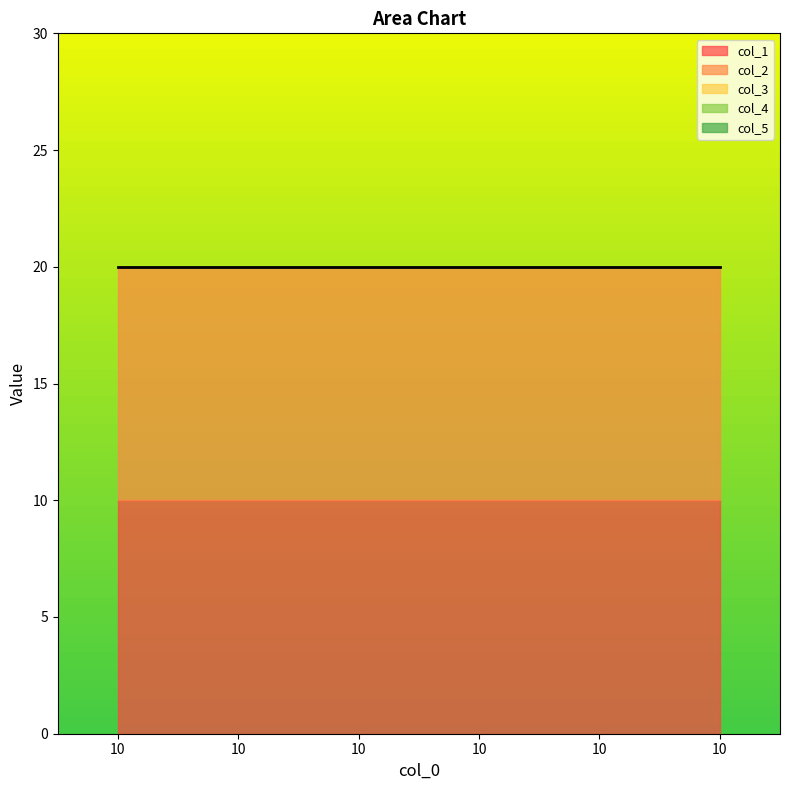

True or false: col_1 and col_4 cross at least once.

False